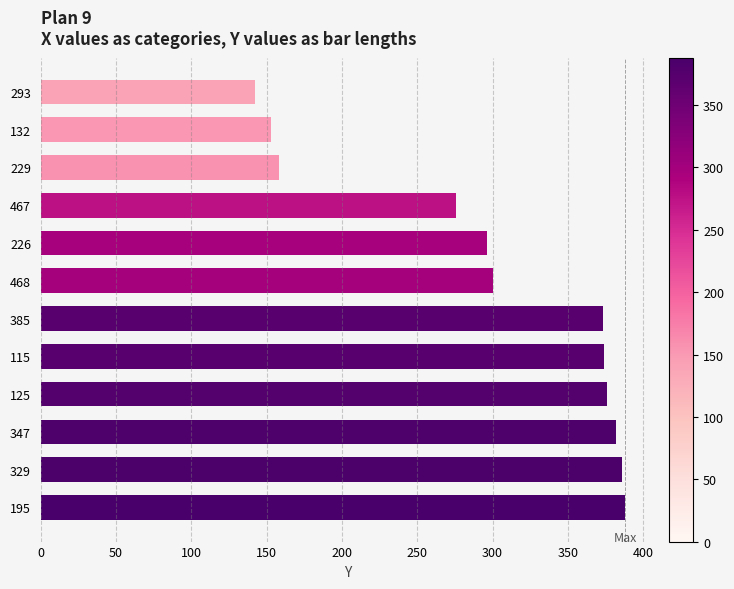

What is the average value?

300